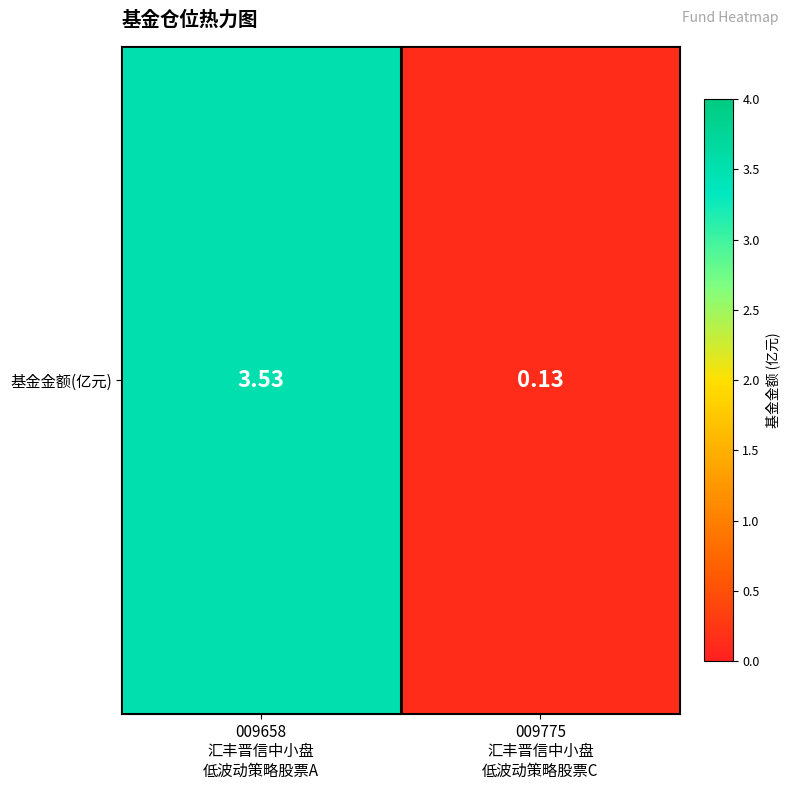

At which label is the value closest to 1?

009775
汇丰晋信中小盘
低波动策略股票C